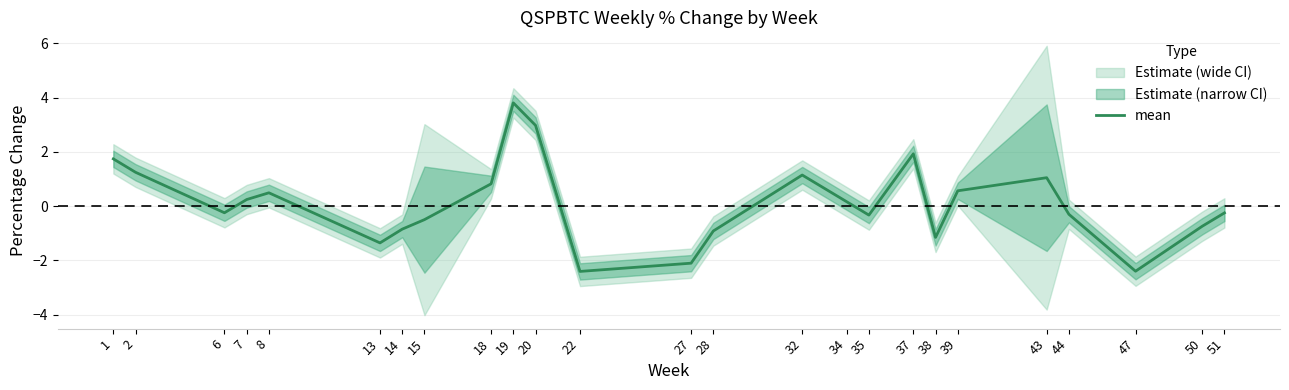

At which category does the data reach its first local valley?

6